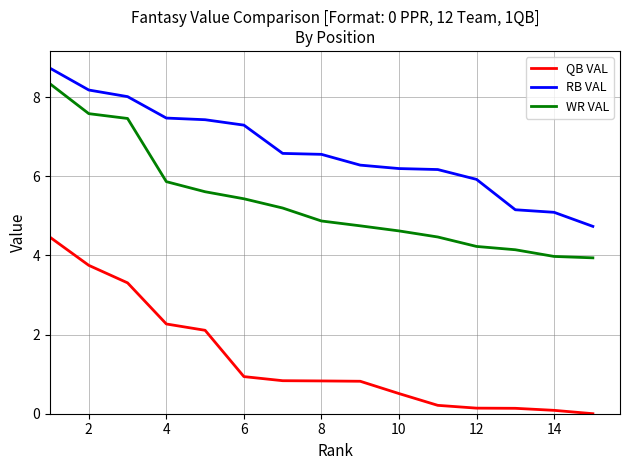

Which series has the largest total across all categories?

RB VAL